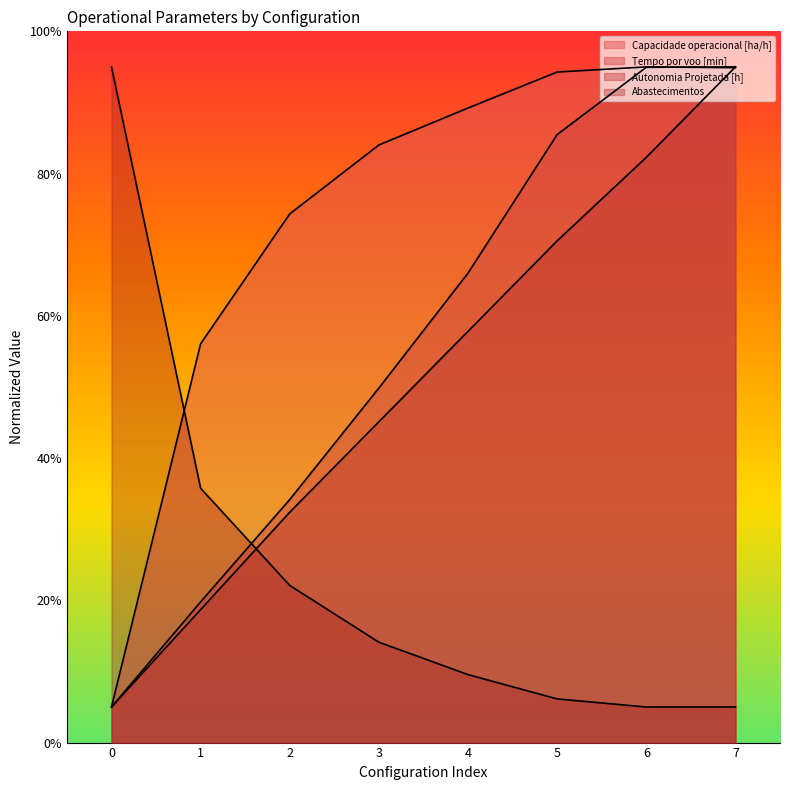

The value of Tempo por voo [min] at 1 is 28.8. True or false?

False